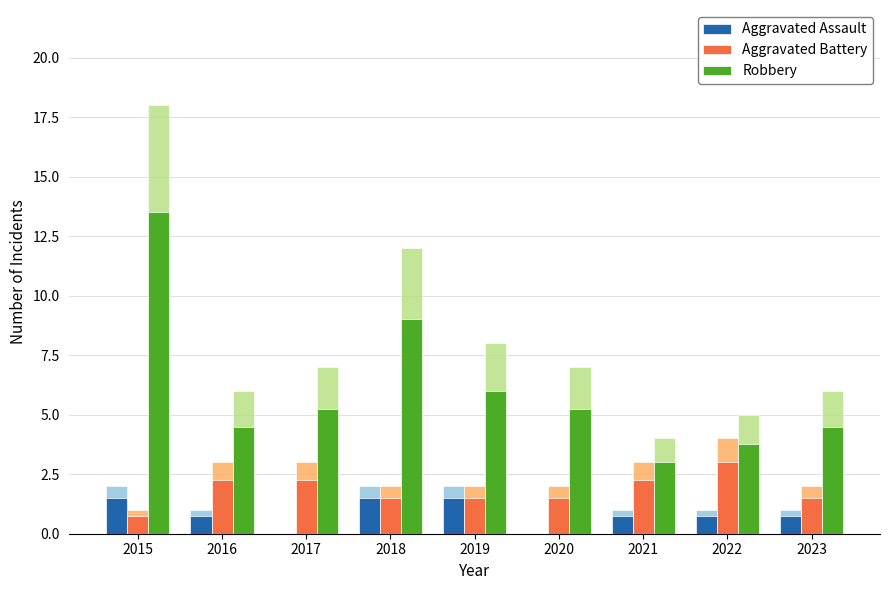

Where does the Aggravated Battery series first go above 1?

2016